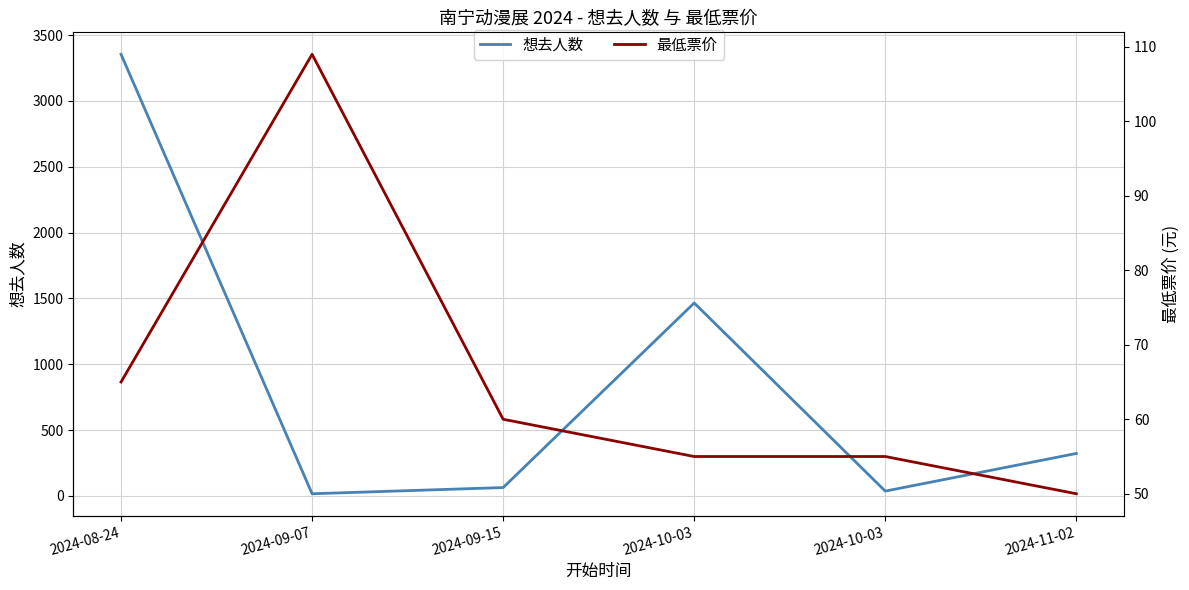

Which series has the widest spread of values?

想去人数